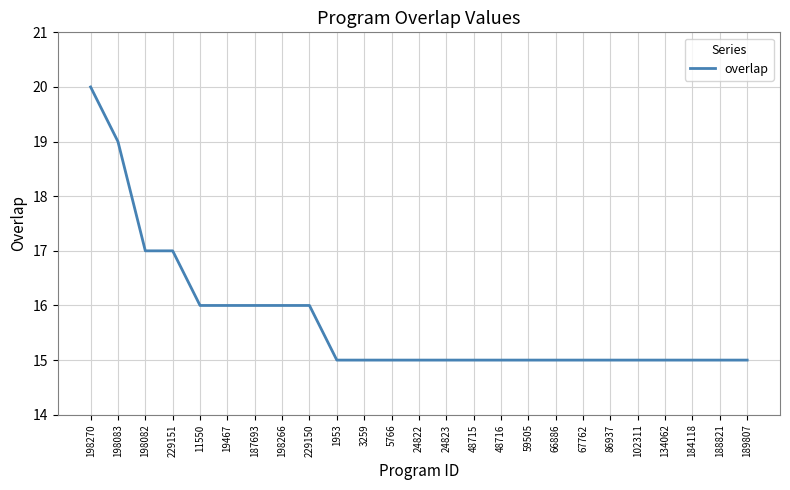

Reading left to right, list all the values displayed in this chart.

20	19	17	17	16	16	16	16	16	15	15	15	15	15	15	15	15	15	15	15	15	15	15	15	15